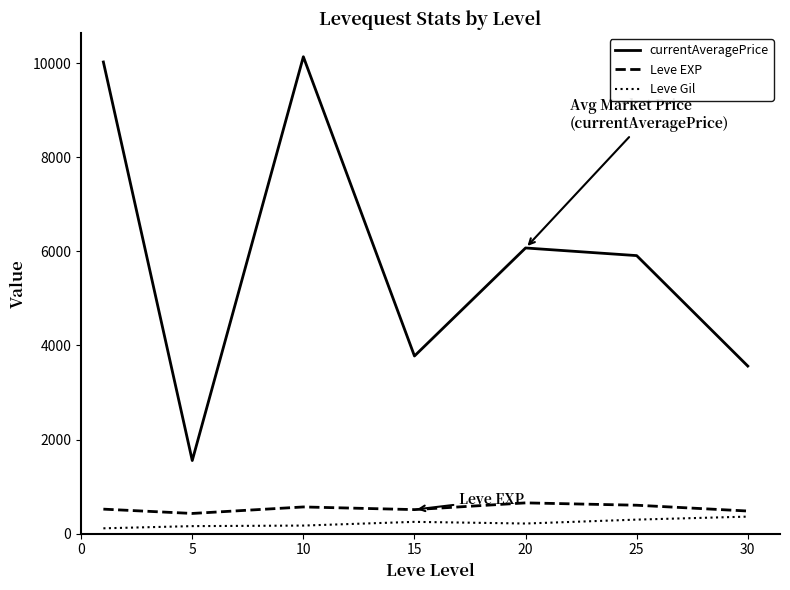

Rank the series by their maximum value, from highest to lowest.

currentAveragePrice, Leve EXP, Leve Gil